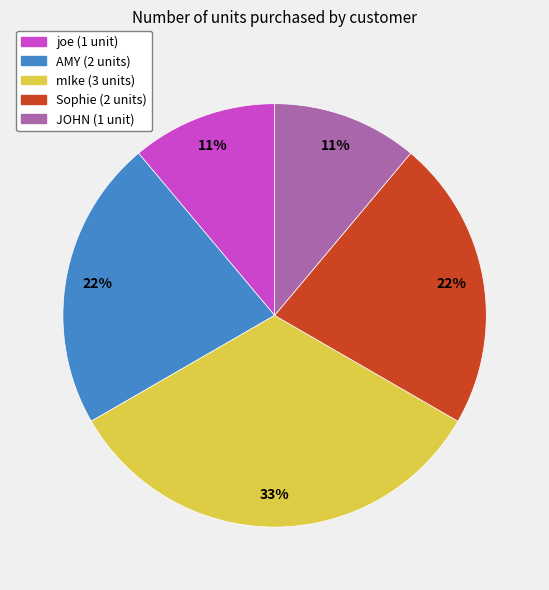

What is the ratio of the value at Sophie to the value at mIke?

0.7